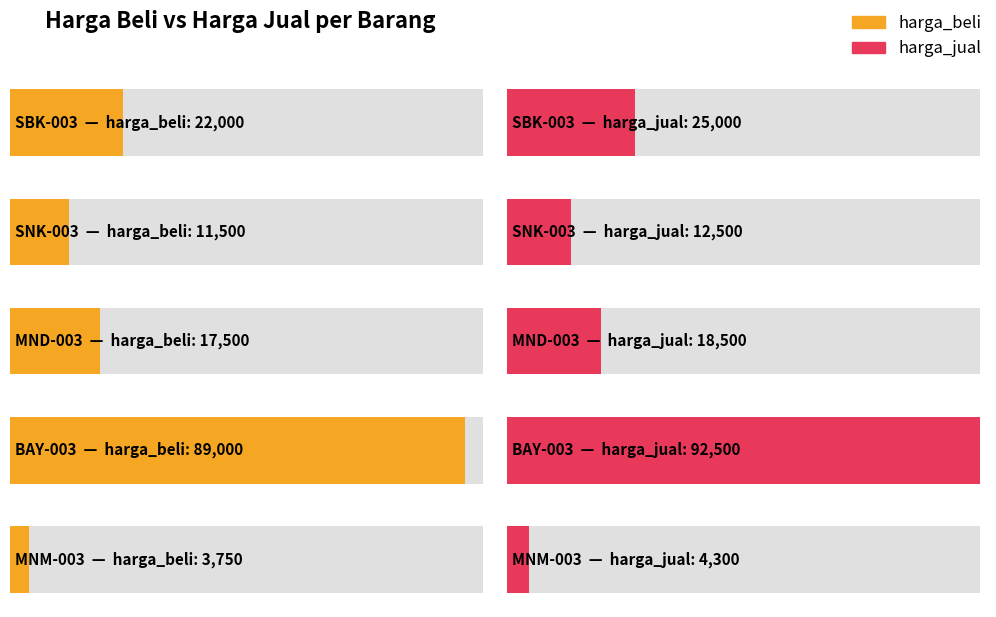

Which series has the widest spread of values?

harga_jual